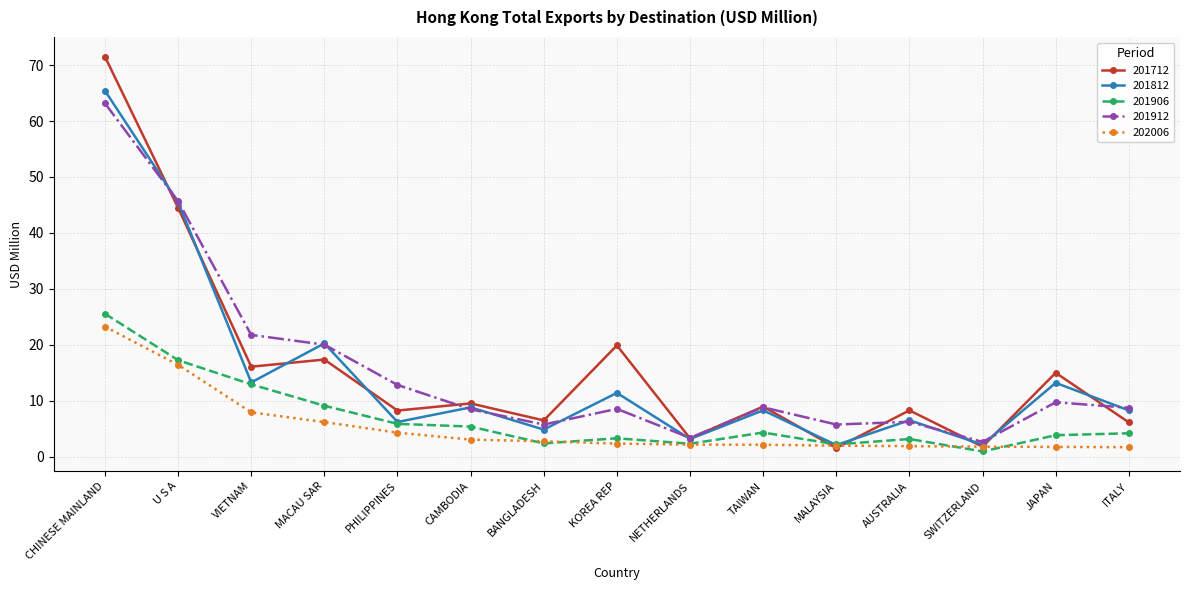

List the series in order of their peak value, lowest first.

202006, 201906, 201912, 201812, 201712